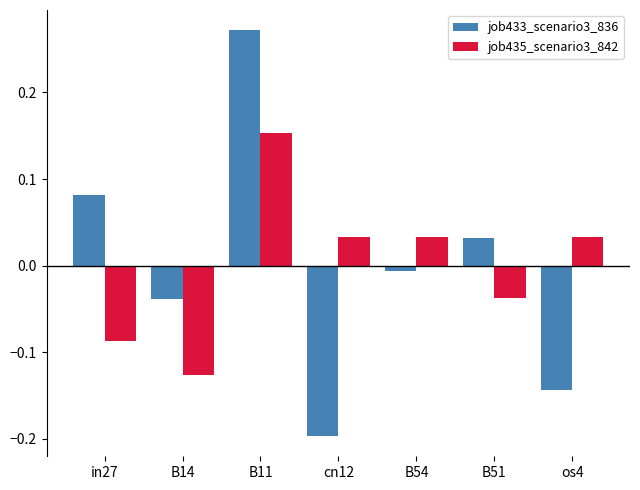

True or false: job433_scenario3_836 has a value of -0.3 at cn12.

False